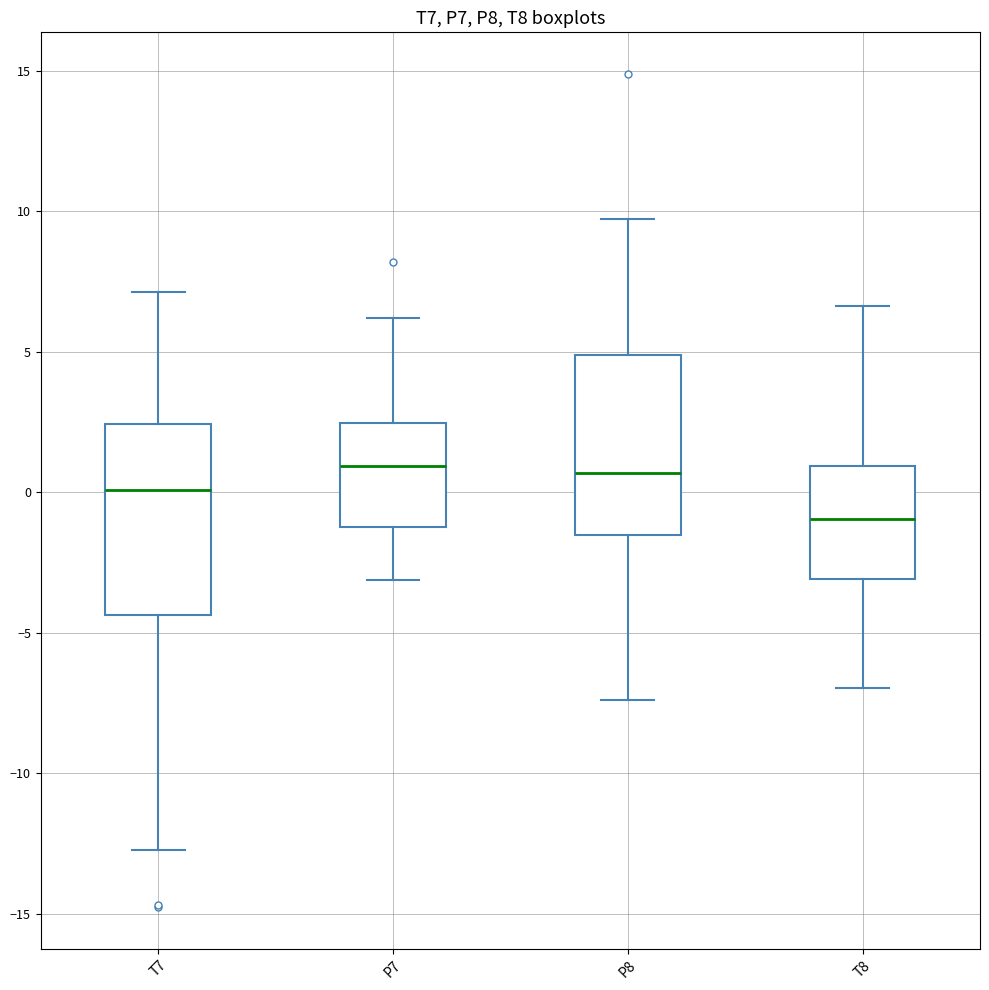

Reading left to right, read every box against the y-axis: the position of its median line, the range the box covers, and the ends of its whiskers. The values are not printed on the chart, so give them approximately, as read against the axis.

T7: median 0.0, box -4.5 to 2.5, whiskers -12.5 to 7.0
P7: median 1.0, box -1.0 to 2.5, whiskers -3.0 to 6.0
P8: median 0.5, box -1.5 to 5.0, whiskers -7.5 to 9.5
T8: median -1.0, box -3.0 to 1.0, whiskers -7.0 to 6.5